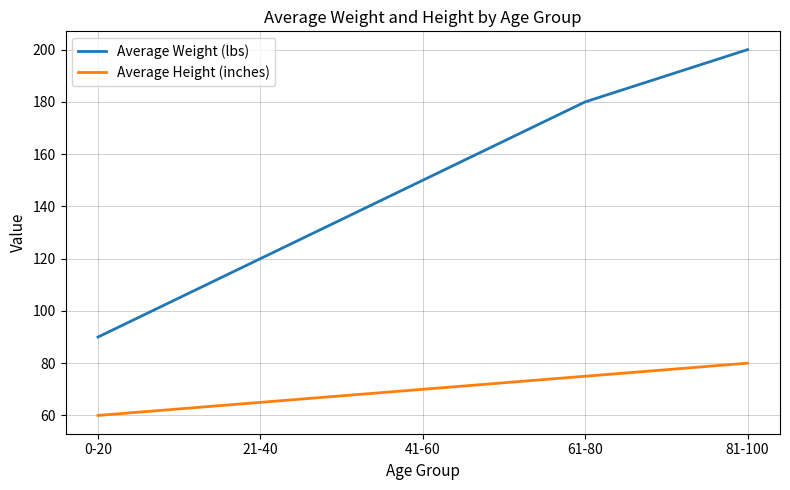

Reading left to right, list all the values displayed in this chart.

Average Weight (lbs): 0-20=90	21-40=120	41-60=150	61-80=180	81-100=200
Average Height (inches): 0-20=60	21-40=65	41-60=70	61-80=75	81-100=80